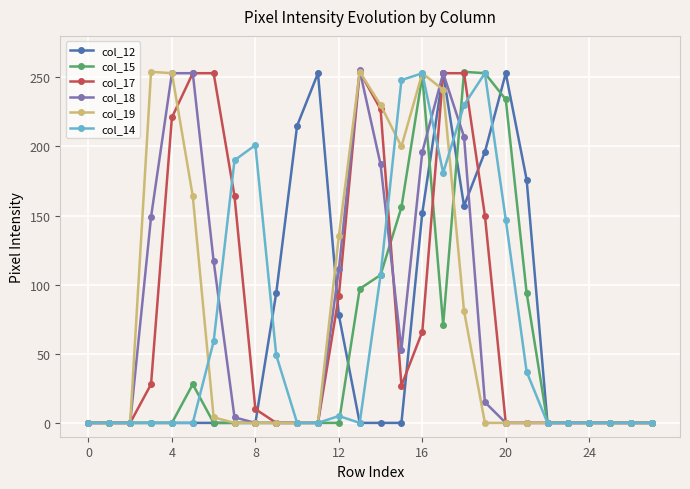

What are all the series names shown in the legend?

col_12, col_15, col_17, col_18, col_19, col_14